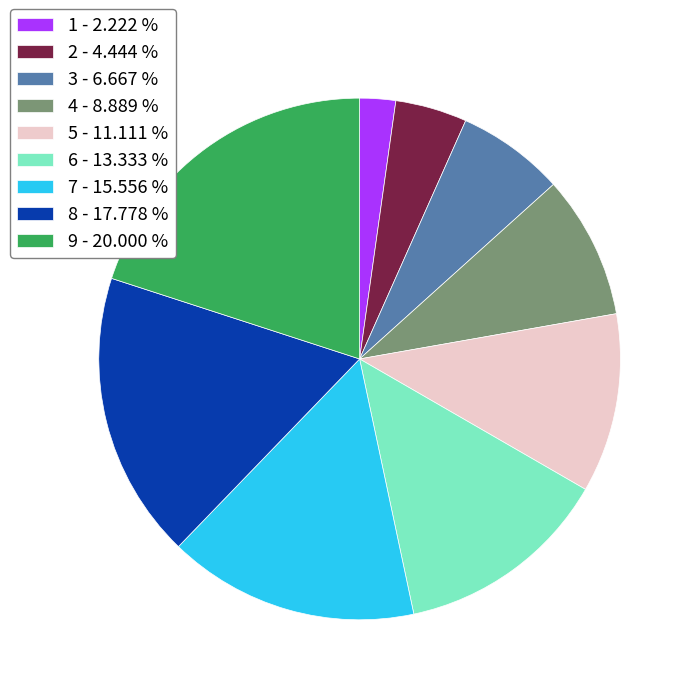

Rank the categories by value from lowest to highest.

1 - 2.222 %, 2 - 4.444 %, 3 - 6.667 %, 4 - 8.889 %, 5 - 11.111 %, 6 - 13.333 %, 7 - 15.556 %, 8 - 17.778 %, 9 - 20.000 %